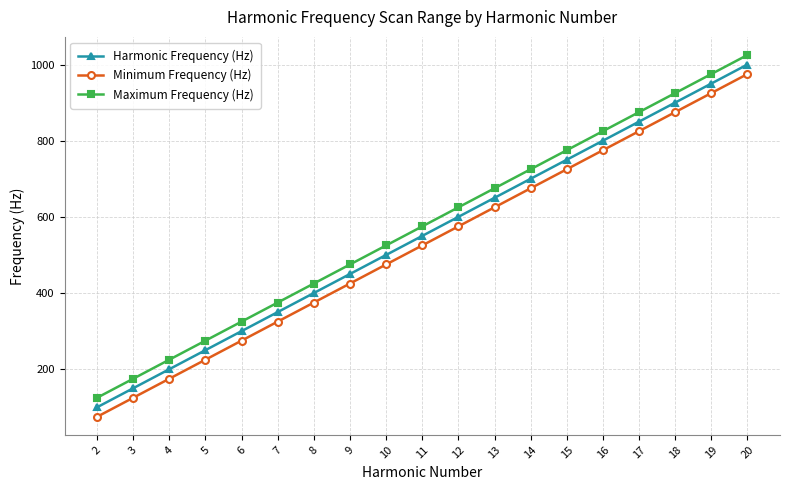

How many lines are shown in the chart?

3